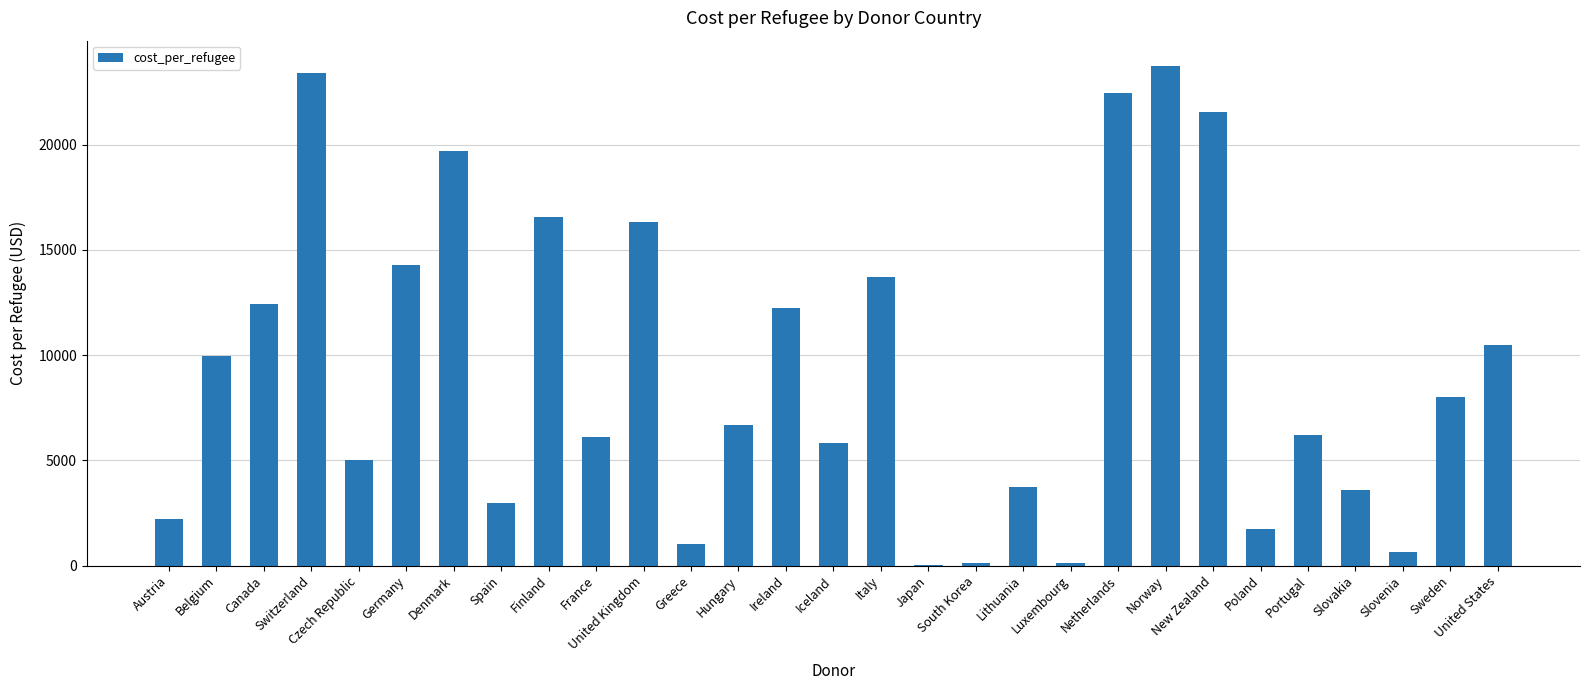

Which has a higher value, South Korea or Italy?

Italy